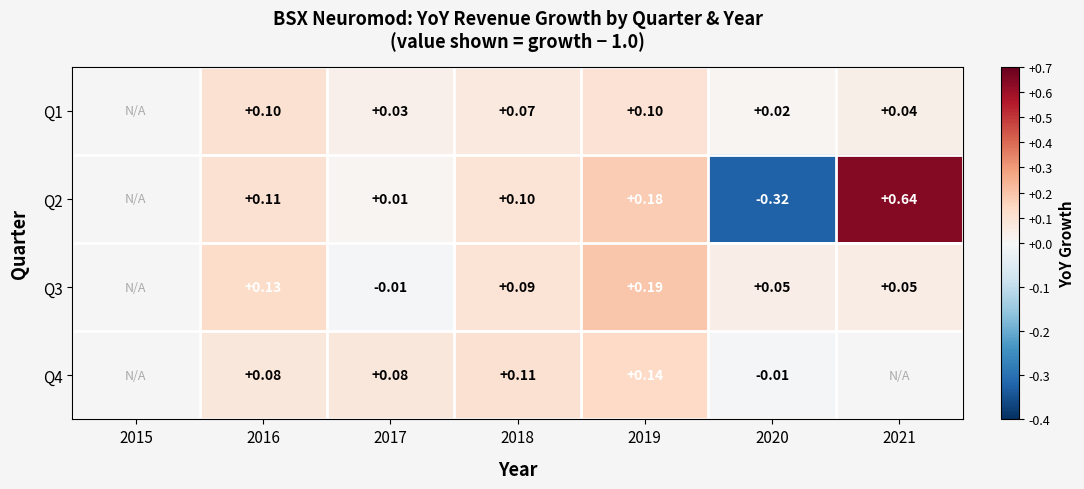

What is the total value across all series at 2019?

4.6